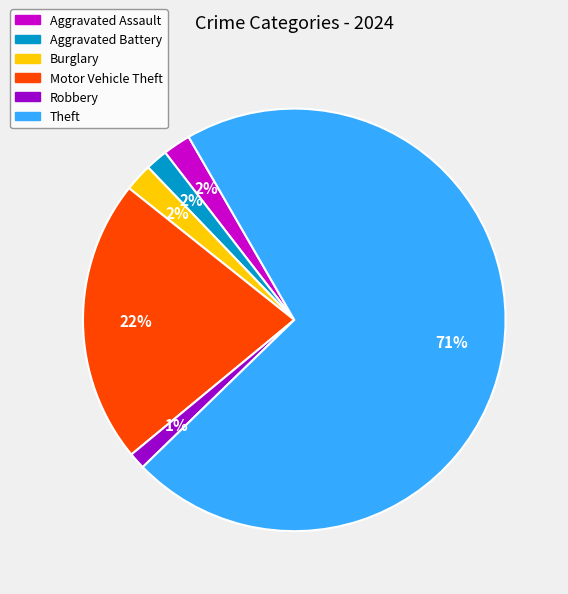

Which category has the biggest portion of the pie?

Theft